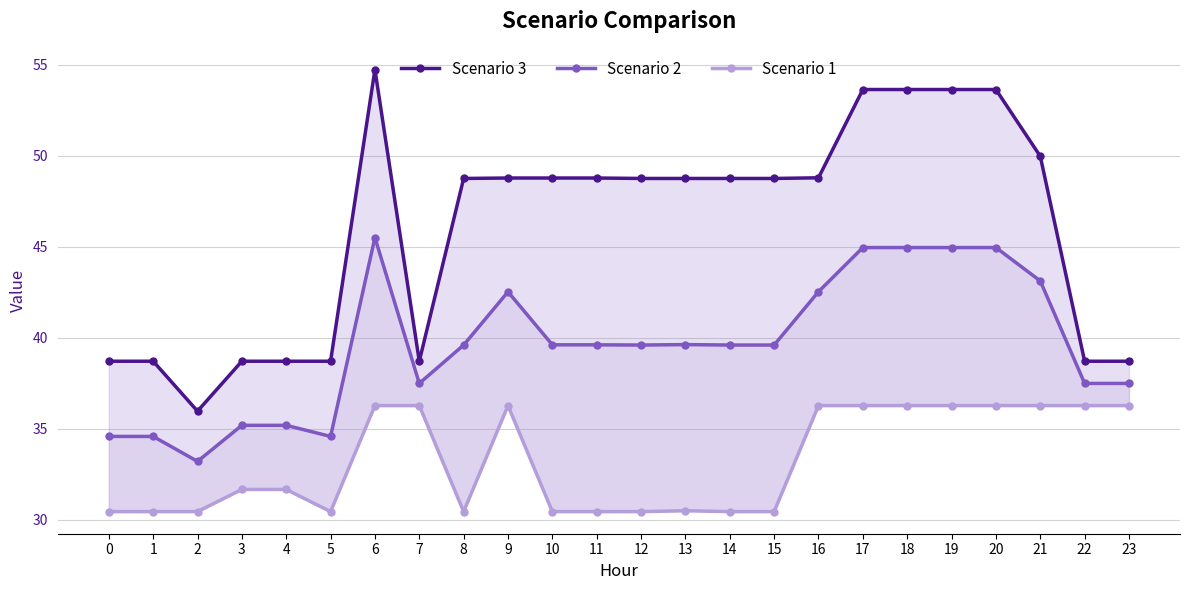

How many data points in Scenario 2 are less than 39?

9